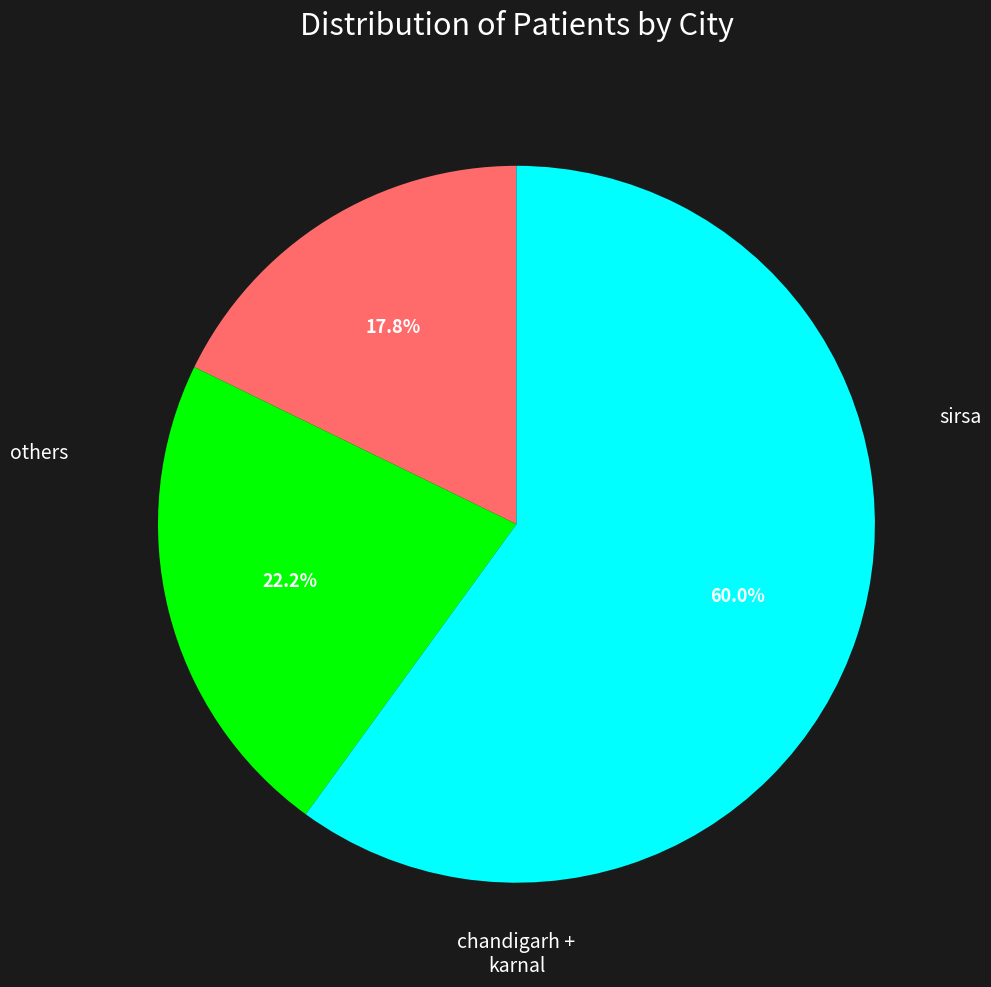

To the nearest percent, what is the difference between the largest and smallest slice percentages?

42%